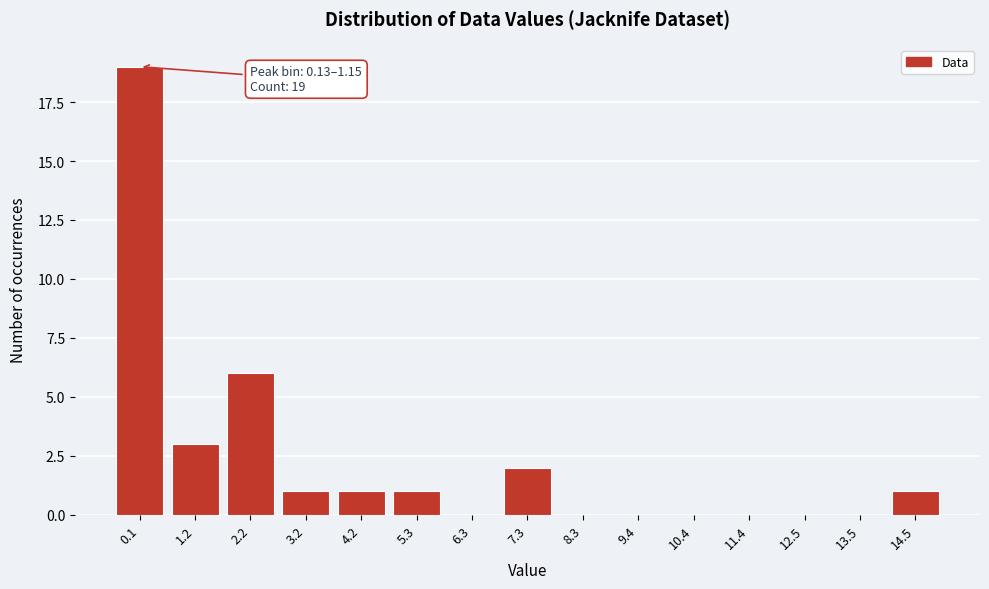

Reading right to left, what are all the values shown in this chart?

14.5=1	13.5=0	12.5=0	11.4=0	10.4=0	9.4=0	8.3=0	7.3=2	6.3=0	5.3=1	4.2=1	3.2=1	2.2=6	1.2=3	0.1=19